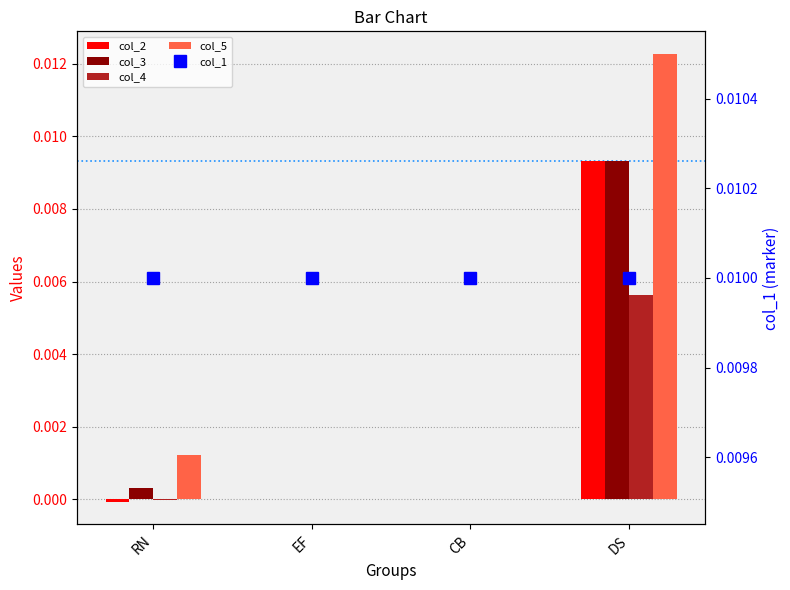

Rank the series by their maximum value, from highest to lowest.

col_5, col_1, col_2, col_3, col_4